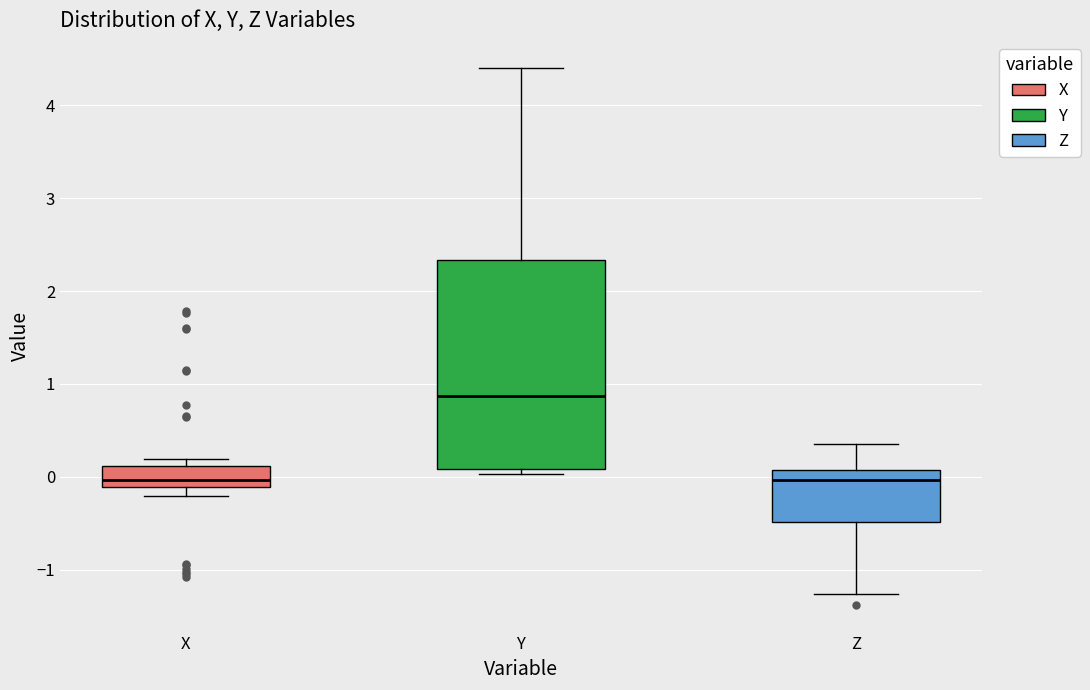

Comparing the boxes themselves (not the whiskers), which one is the tallest?

Y